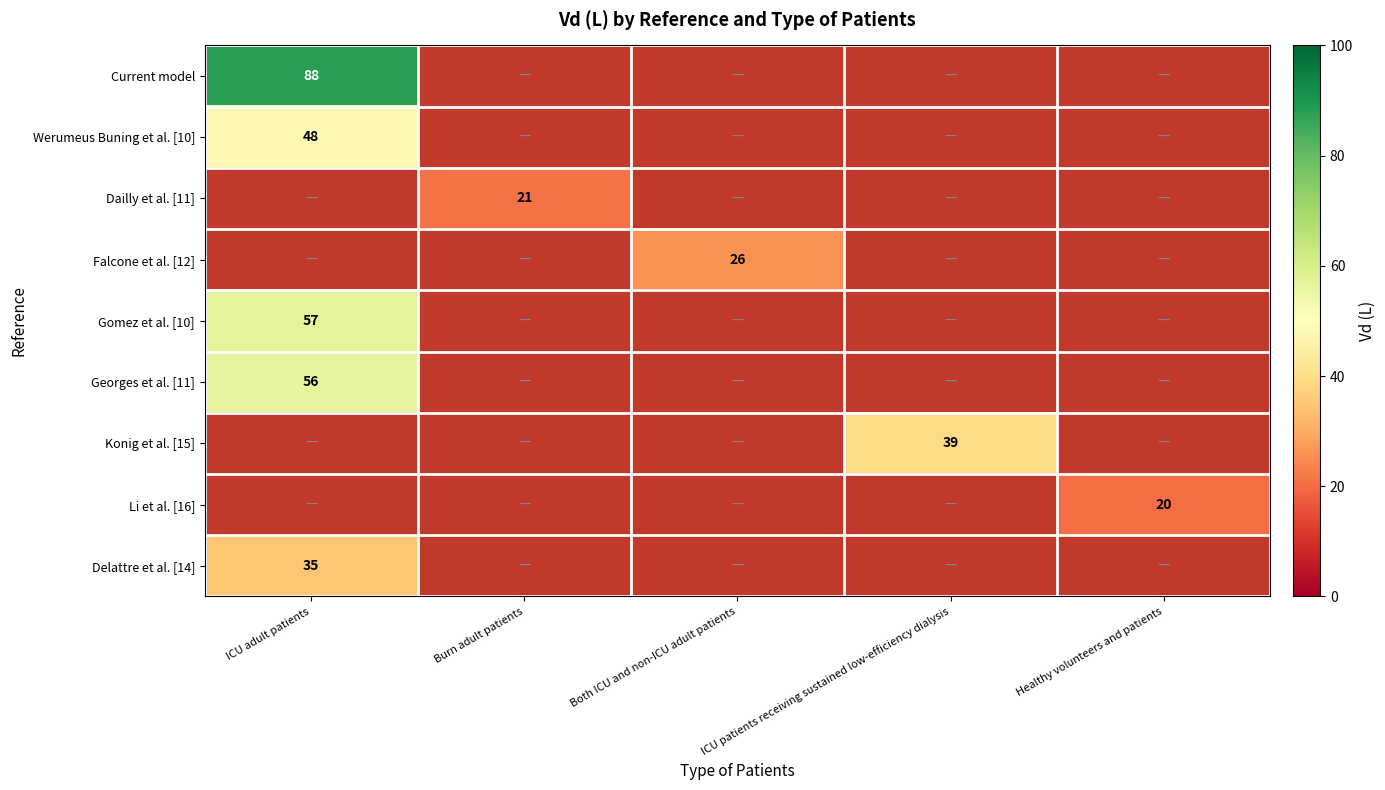

True or false: Gomez et al. [10] has a value of 87 at ICU adult patients.

False